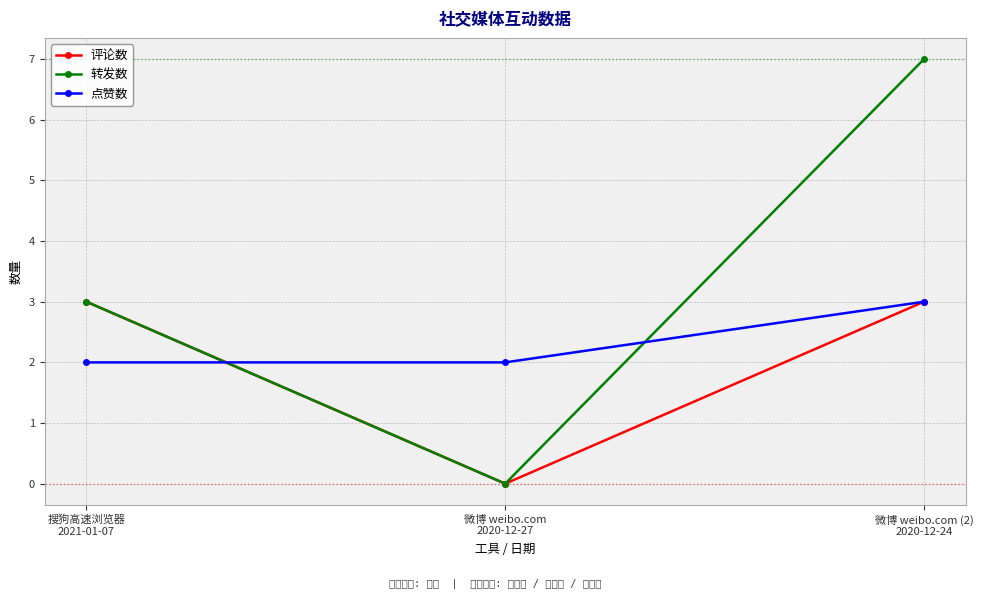

Is this an area chart (filled region under the line)?

No